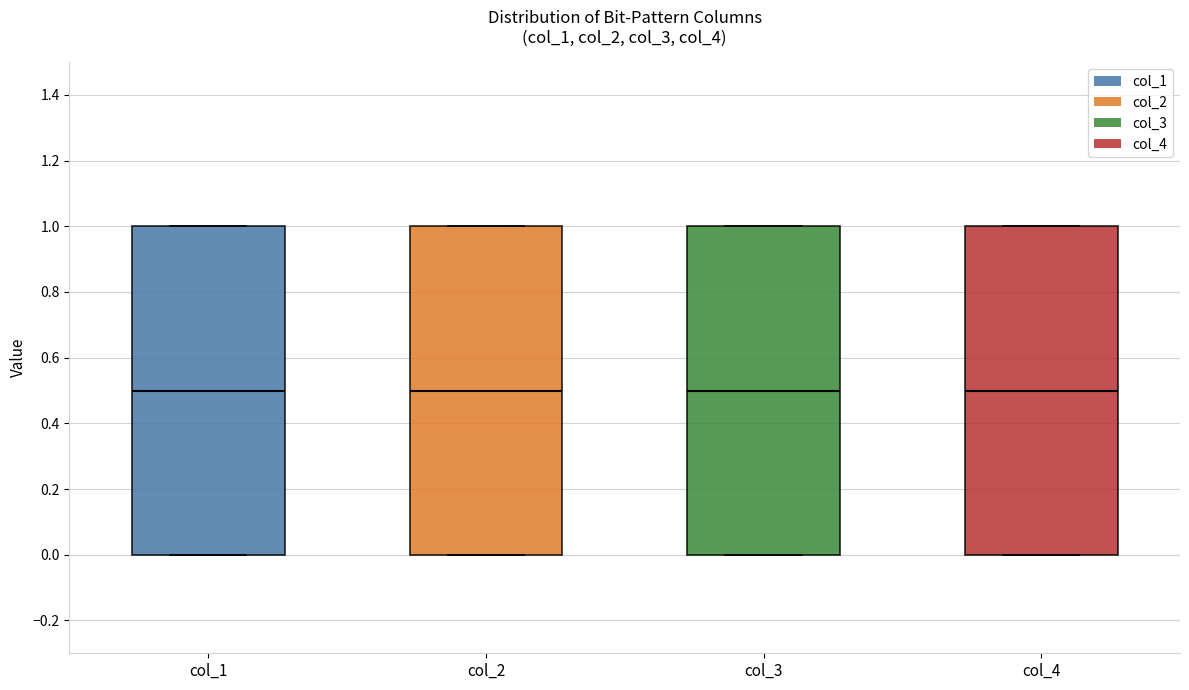

Where is the upper edge of the box for col_2 on the y-axis? The values are not printed on the chart, so give them approximately, as read against the axis.

1.0